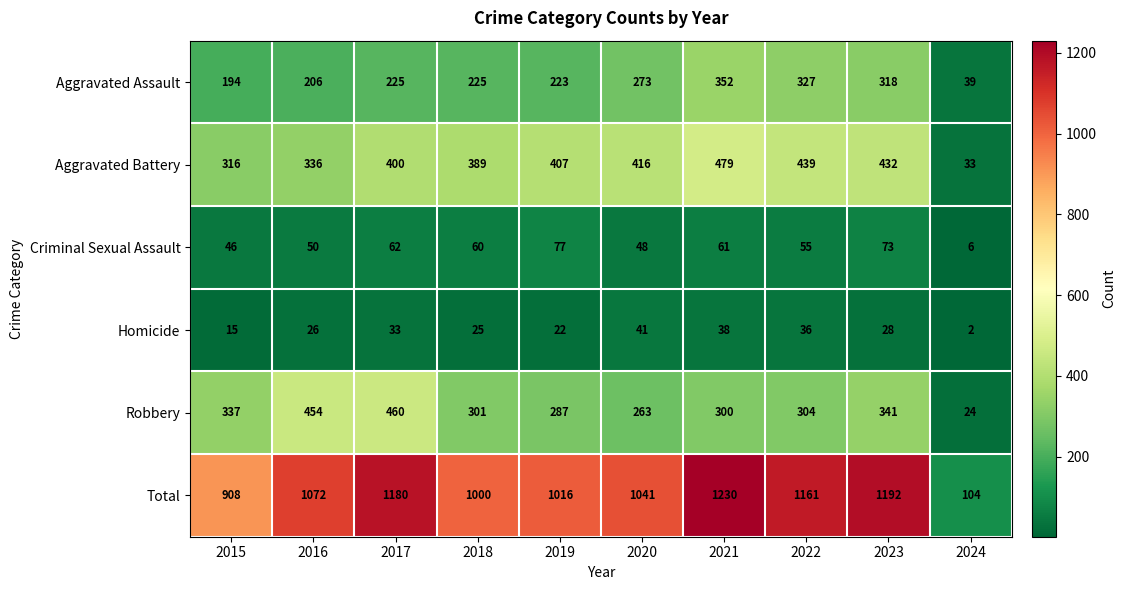

Which category has the lowest value across all series?

2024